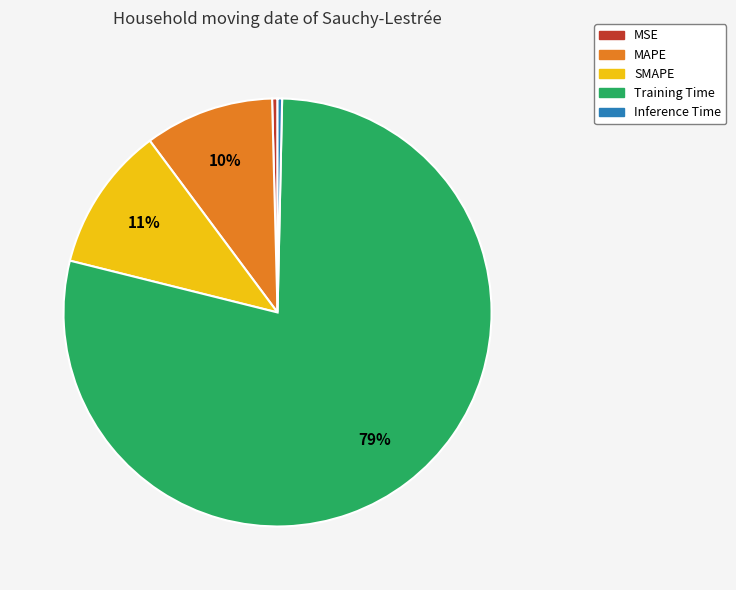

Count the number of slices in the pie.

5